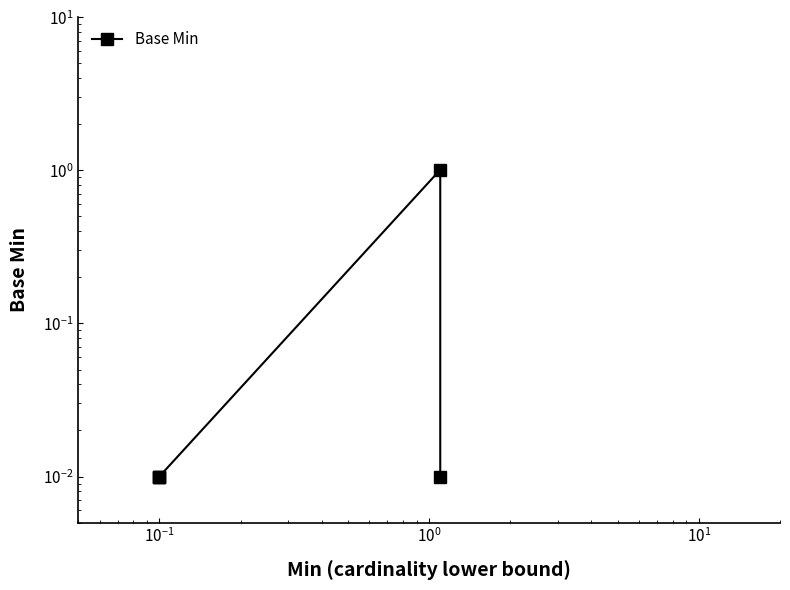

Does the chart display data point markers on the line(s)?

Yes